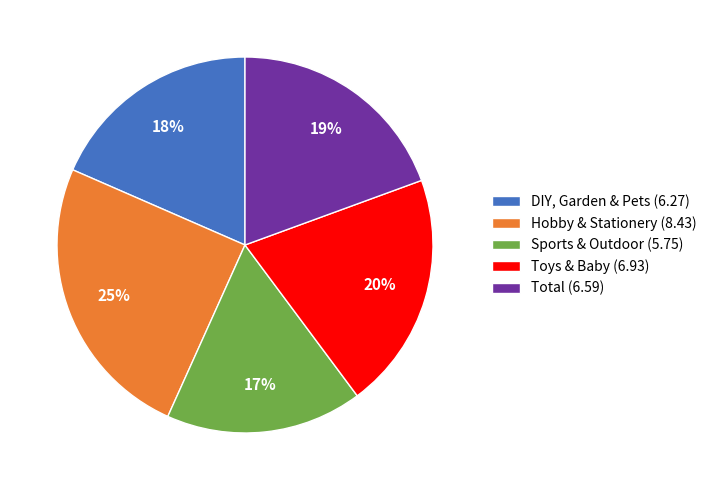

Combined, do Total (6.59) and DIY, Garden & Pets (6.27) account for over 50%?

No